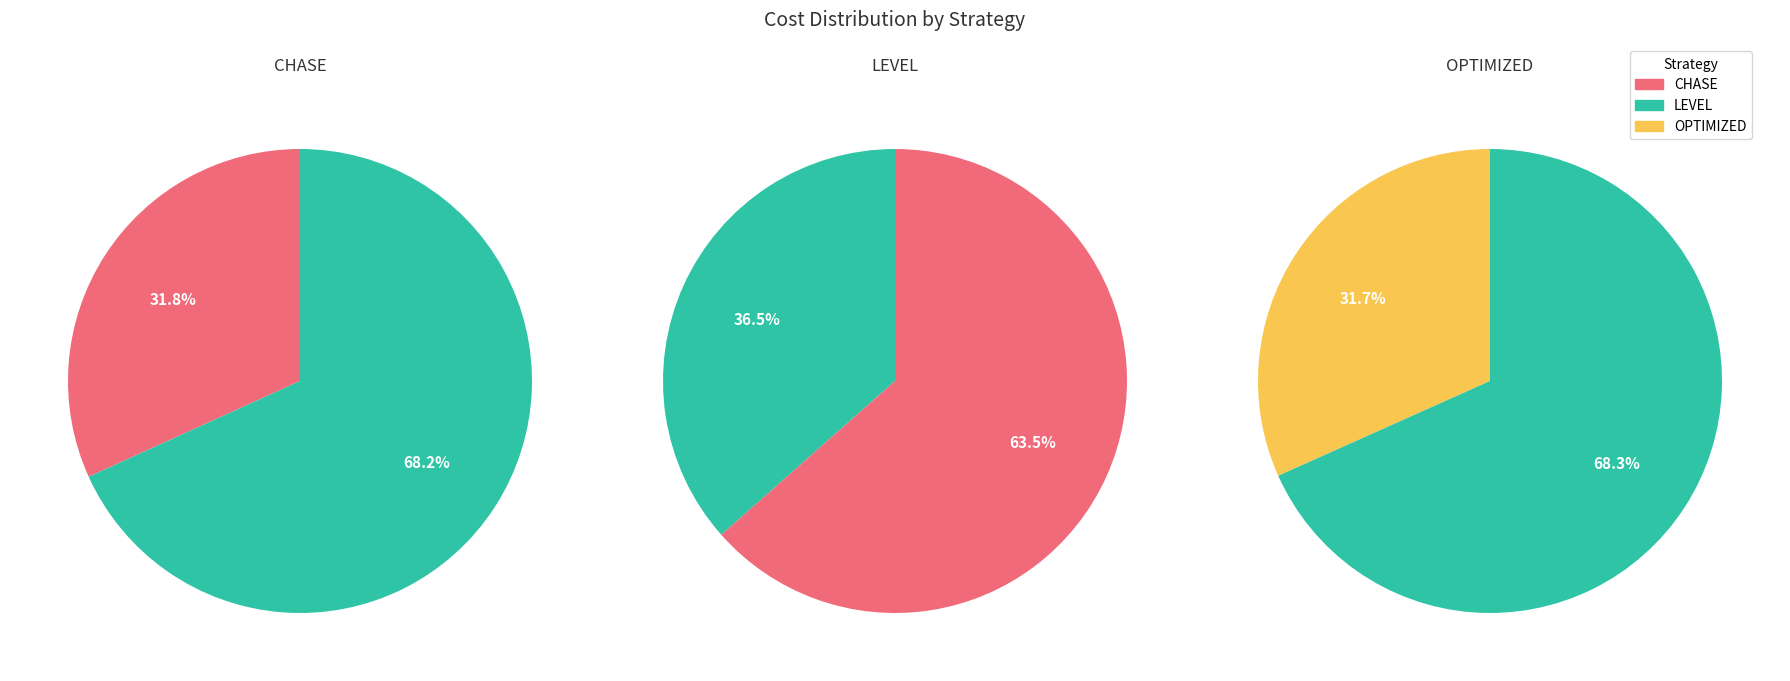

Approximately how many times larger is the value at LEVEL compared to OPTIMIZED?

1.2